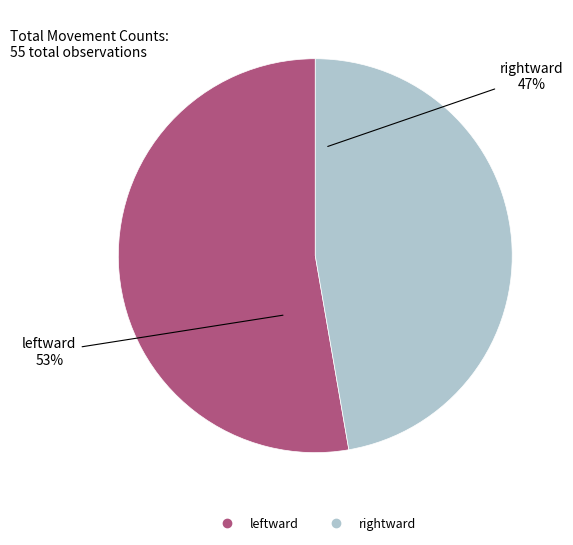

To the nearest percent, what is the average slice percentage?

50%